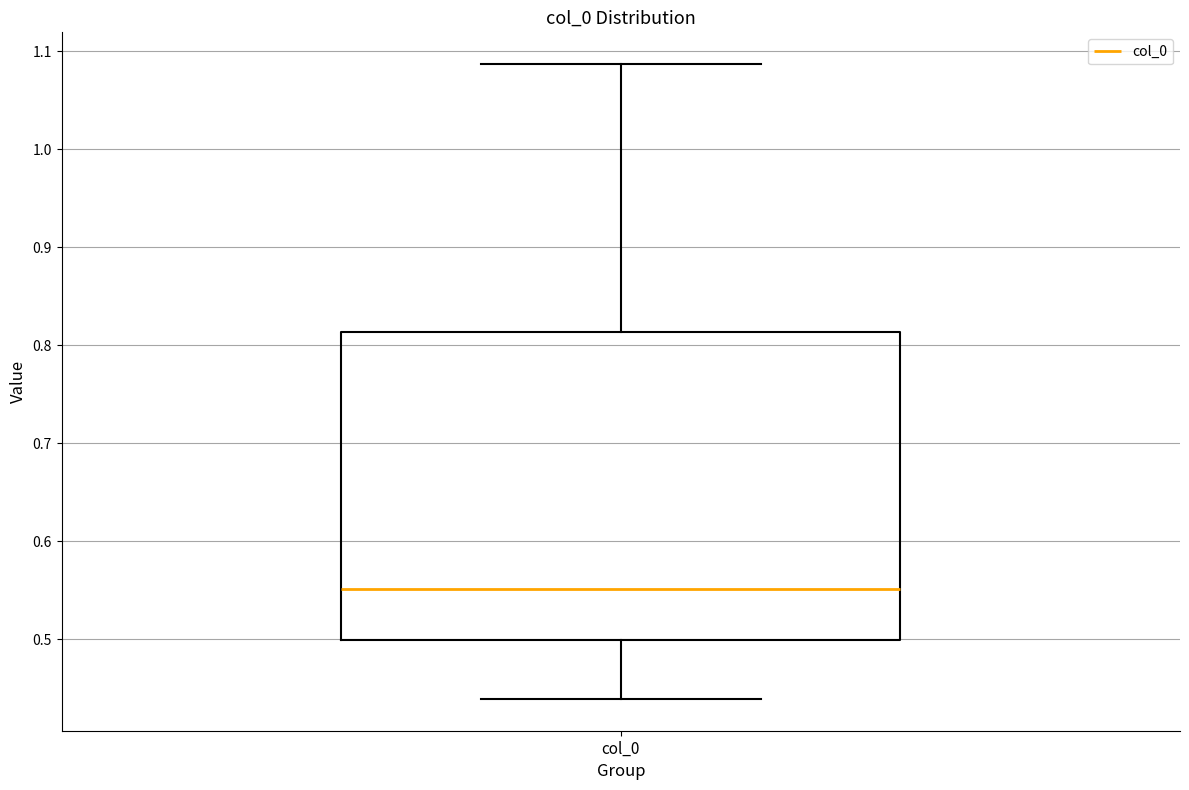

Where is the upper edge of the box for col_0 on the y-axis? The values are not printed on the chart, so give them approximately, as read against the axis.

0.81